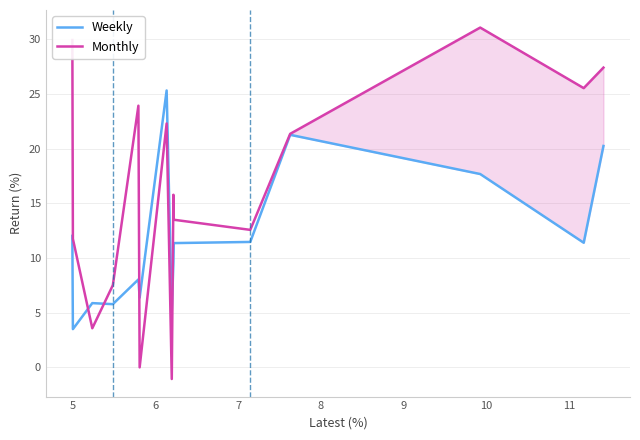

What is the difference between the maximum and minimum values in the Weekly series?

21.8